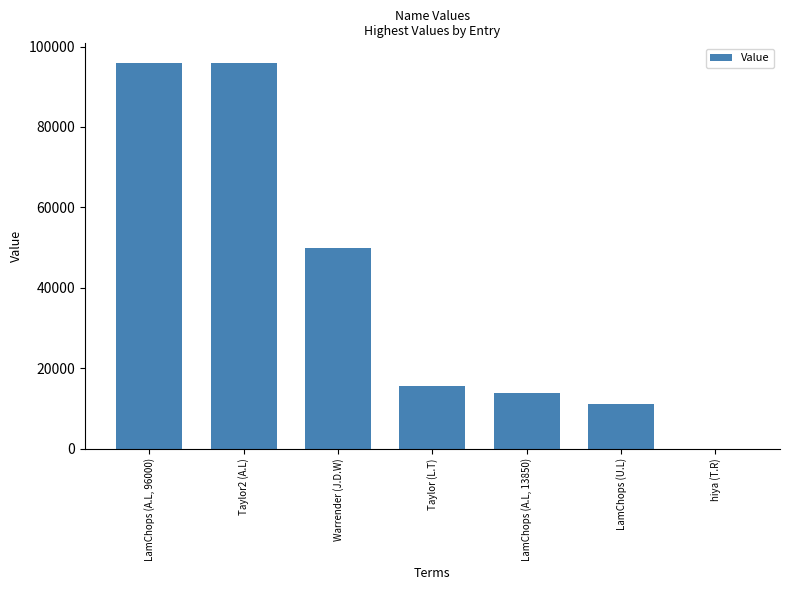

What is the sum of all values?

282438